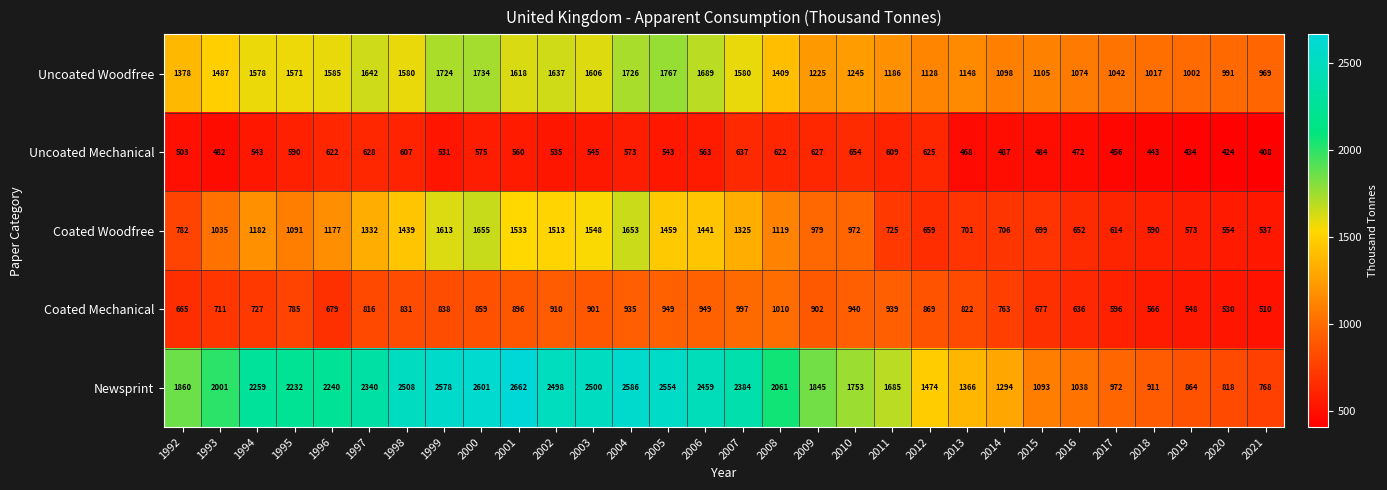

Is it true that Coated Mechanical equals 1132 at 1994?

False